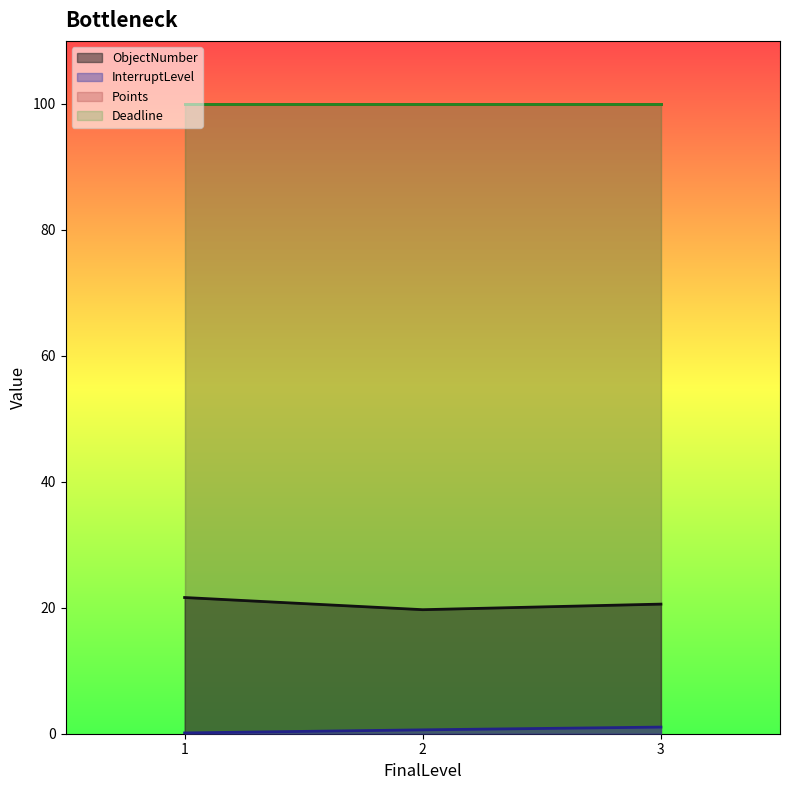

True or false: Points and Deadline cross at least once.

False